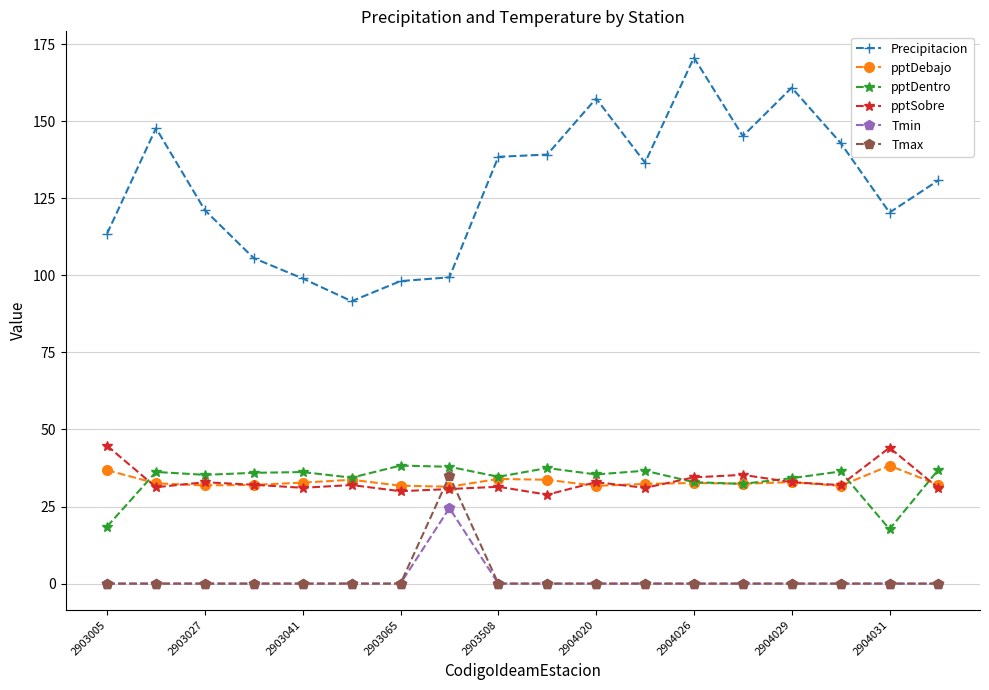

What is the maximum value shown in the chart?

170.6